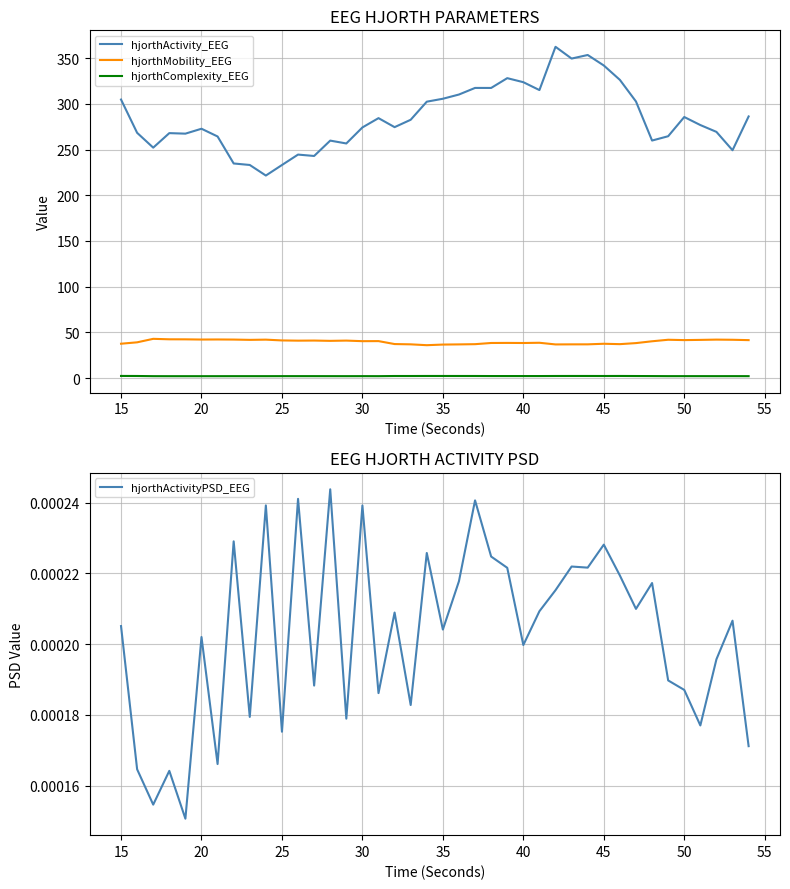

What is the spread (max minus min) of values at 30?

267.4